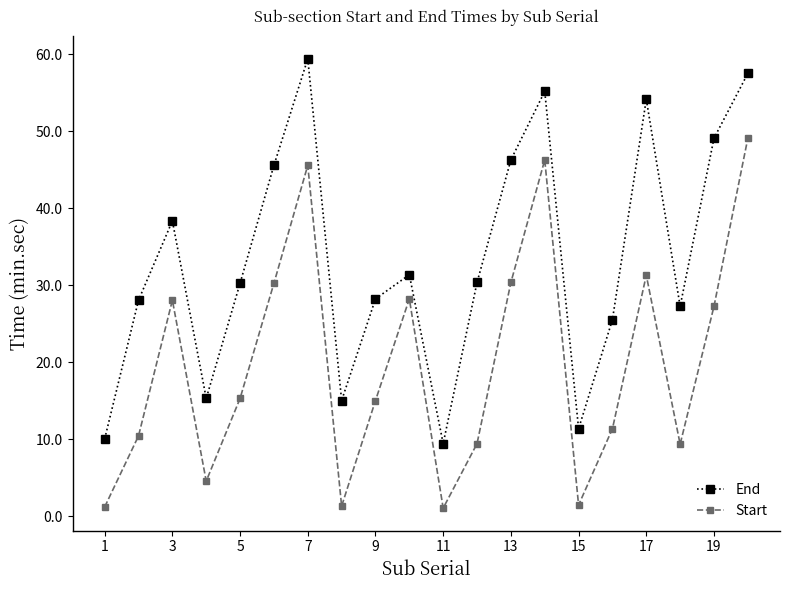

Which series has the largest total across all categories?

End